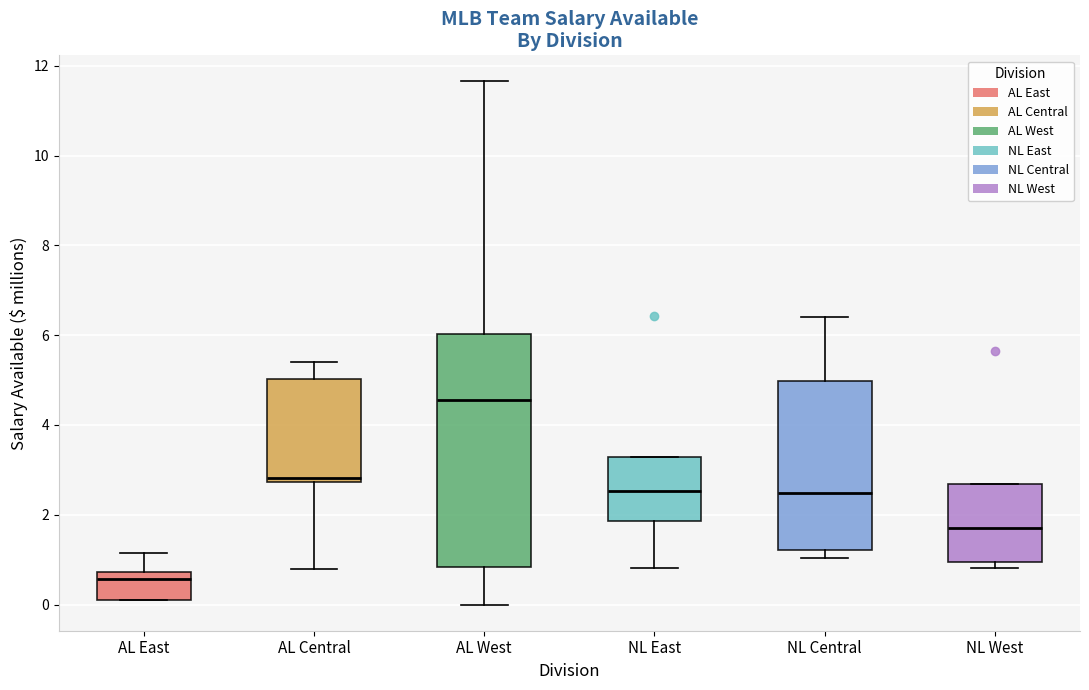

Which box's median line is the lowest?

AL East